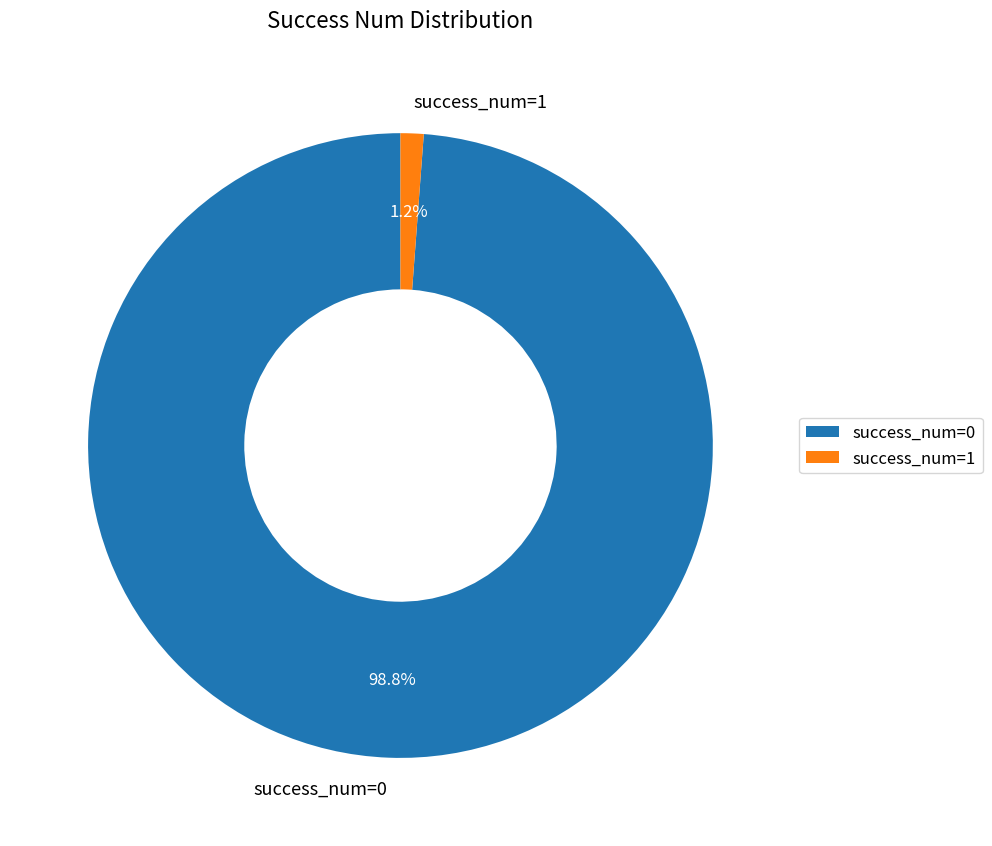

Which slice is the smallest?

success_num=1